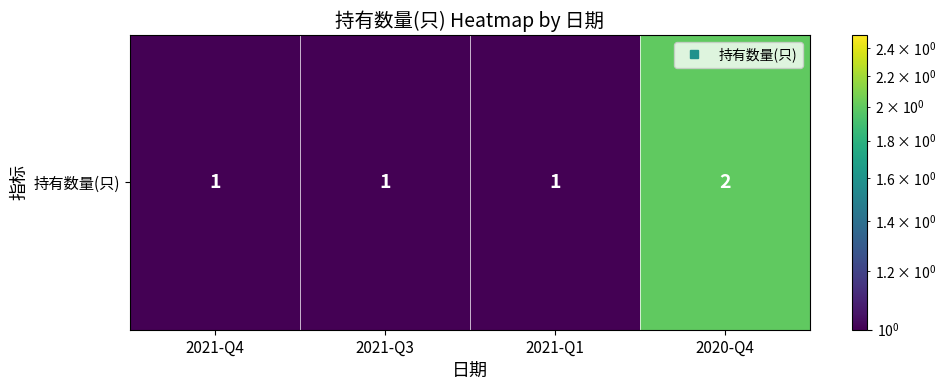

Is it true that the value at 2020-Q4 is 1?

False